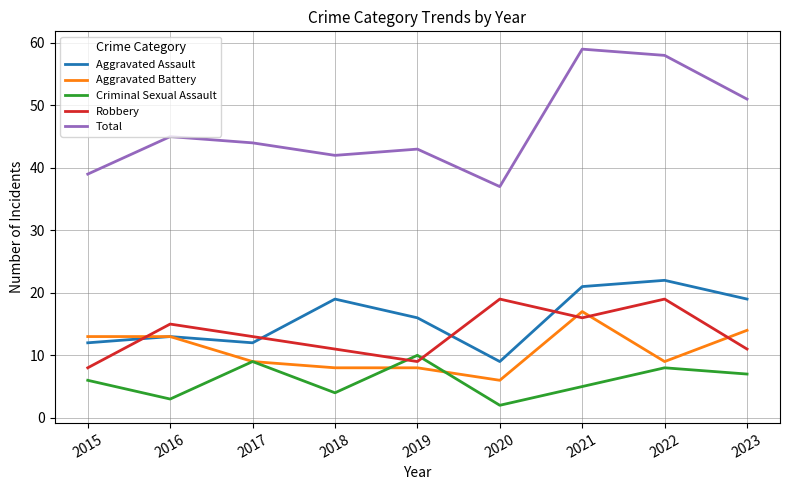

True or false: Criminal Sexual Assault and Aggravated Assault intersect in this chart.

False